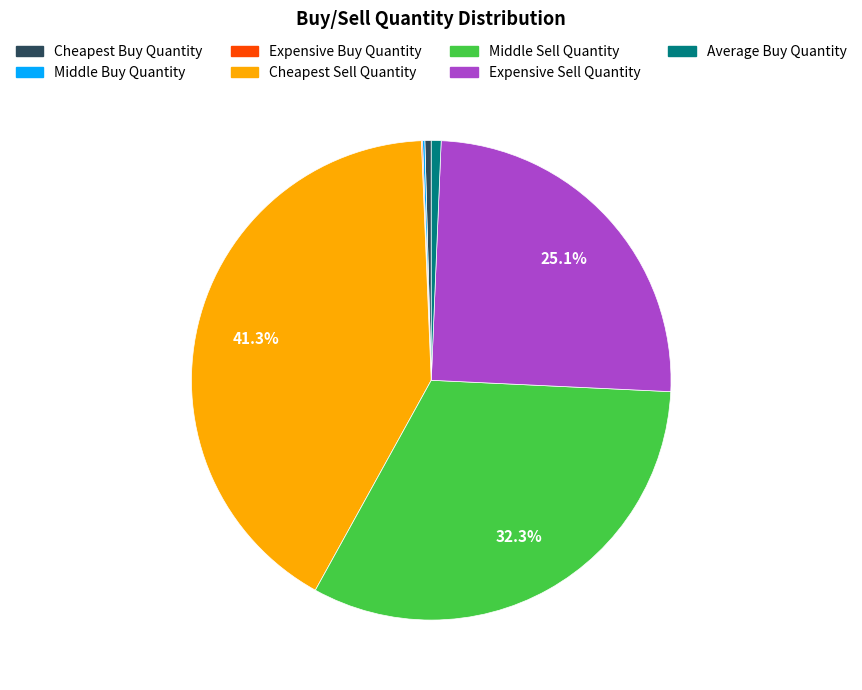

Which slice is the largest?

Cheapest Sell Quantity